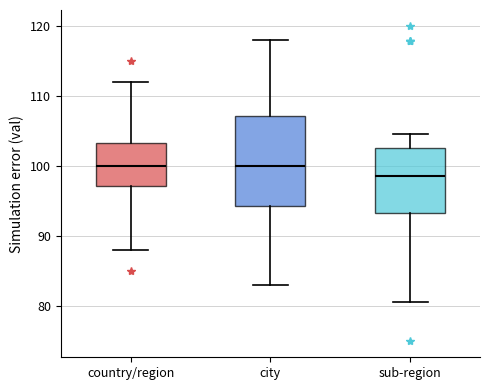

Where does the lower whisker of the box for sub-region end on the y-axis? The values are not printed on the chart, so give them approximately, as read against the axis.

81